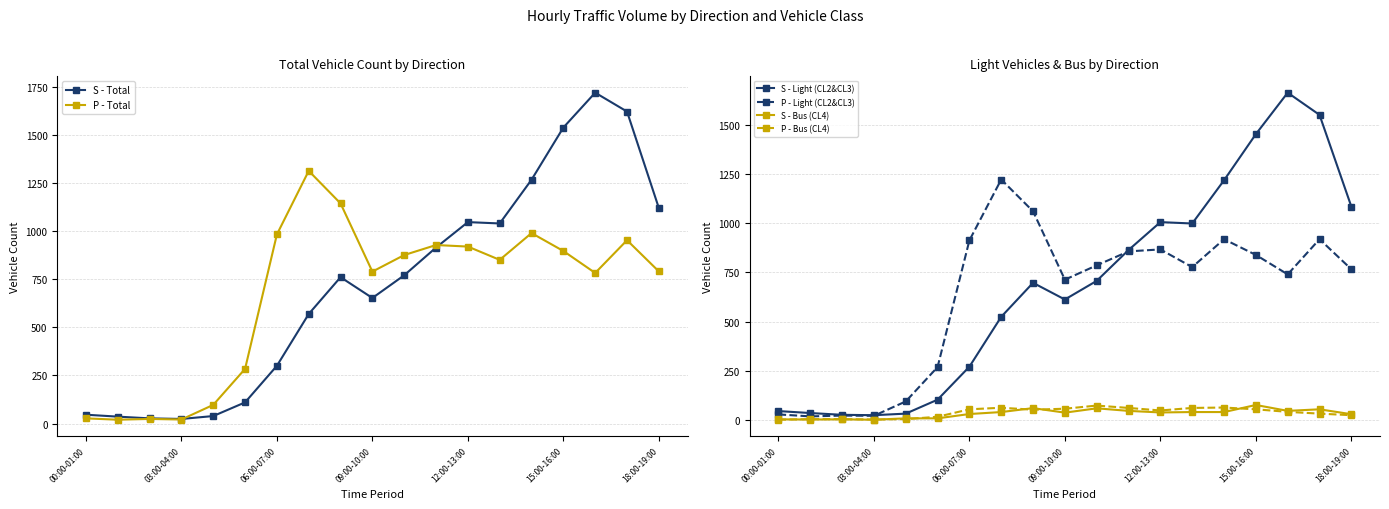

True or false: P - Light (CL2&CL3) has more than 2 interior local peaks.

True